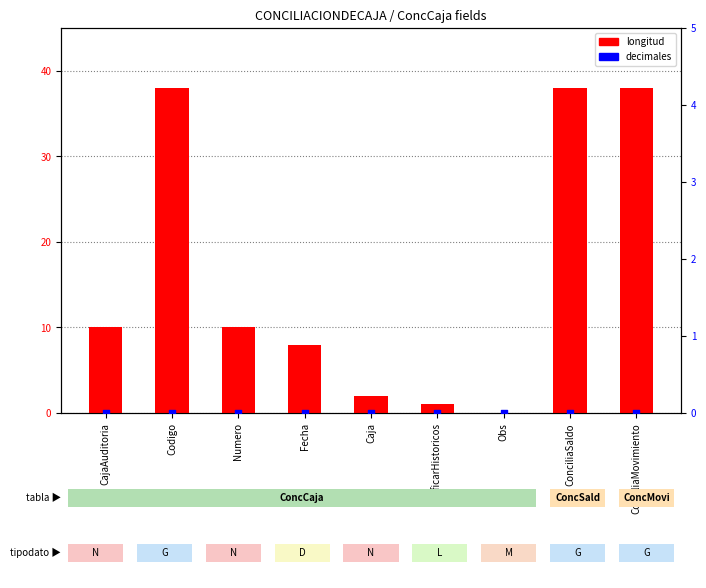

Which series reaches the maximum Y coordinate?

longitud